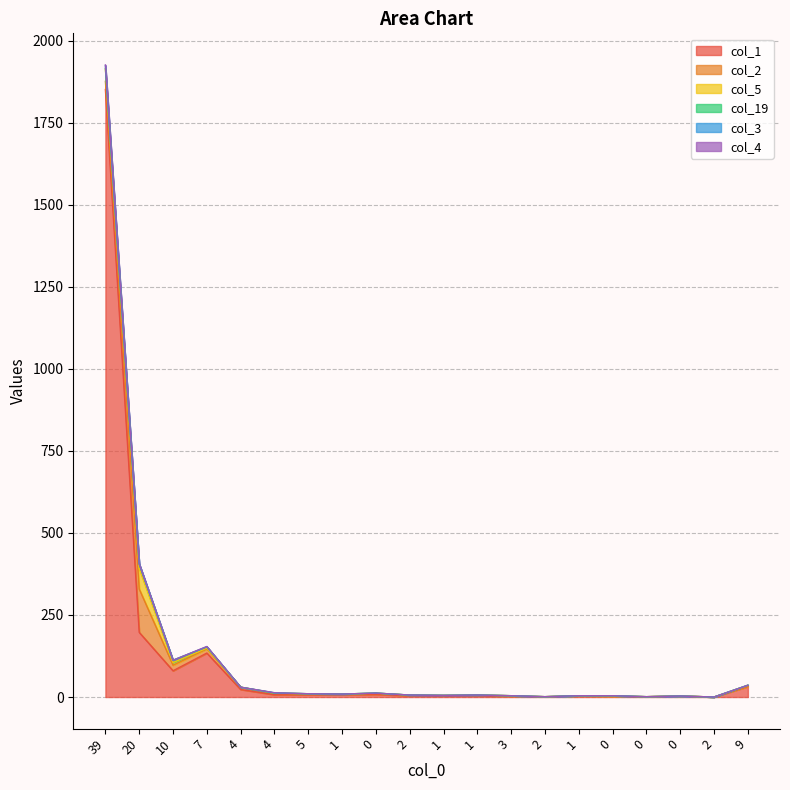

Count the col_3 values in the range 0 to 1.

19